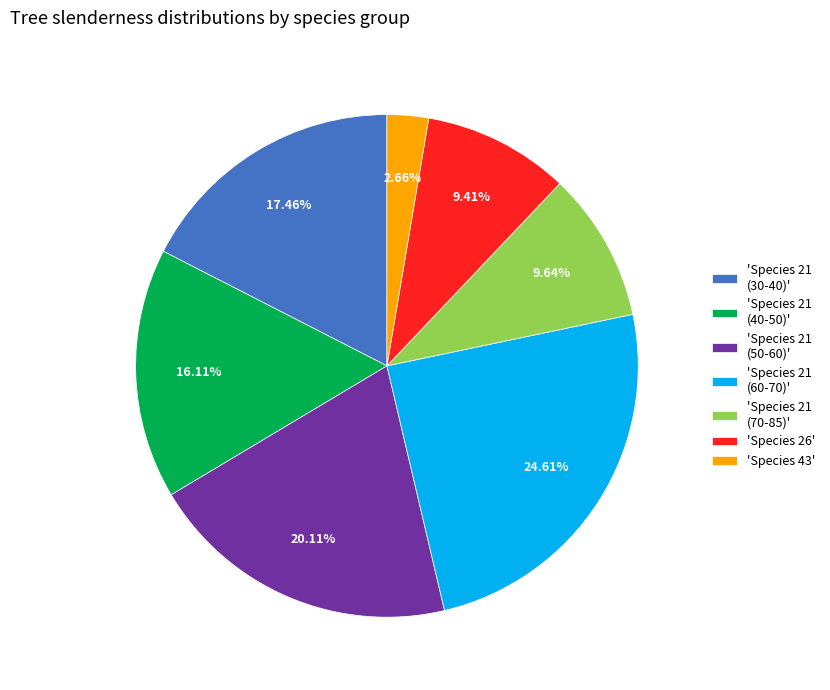

Does any single category account for the majority?

No